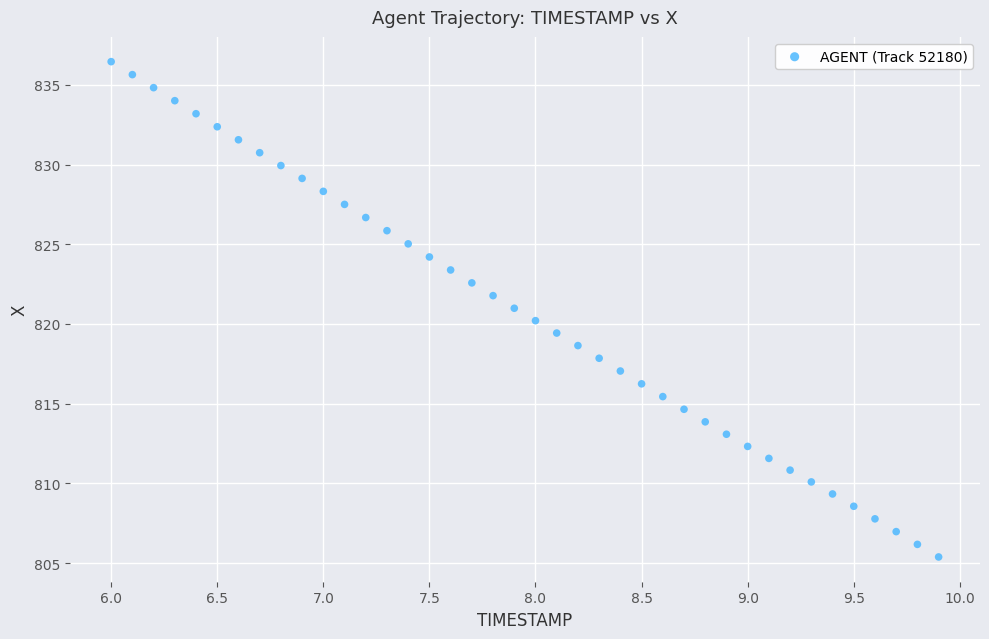

What is the range of X values (max minus min)?

3.9